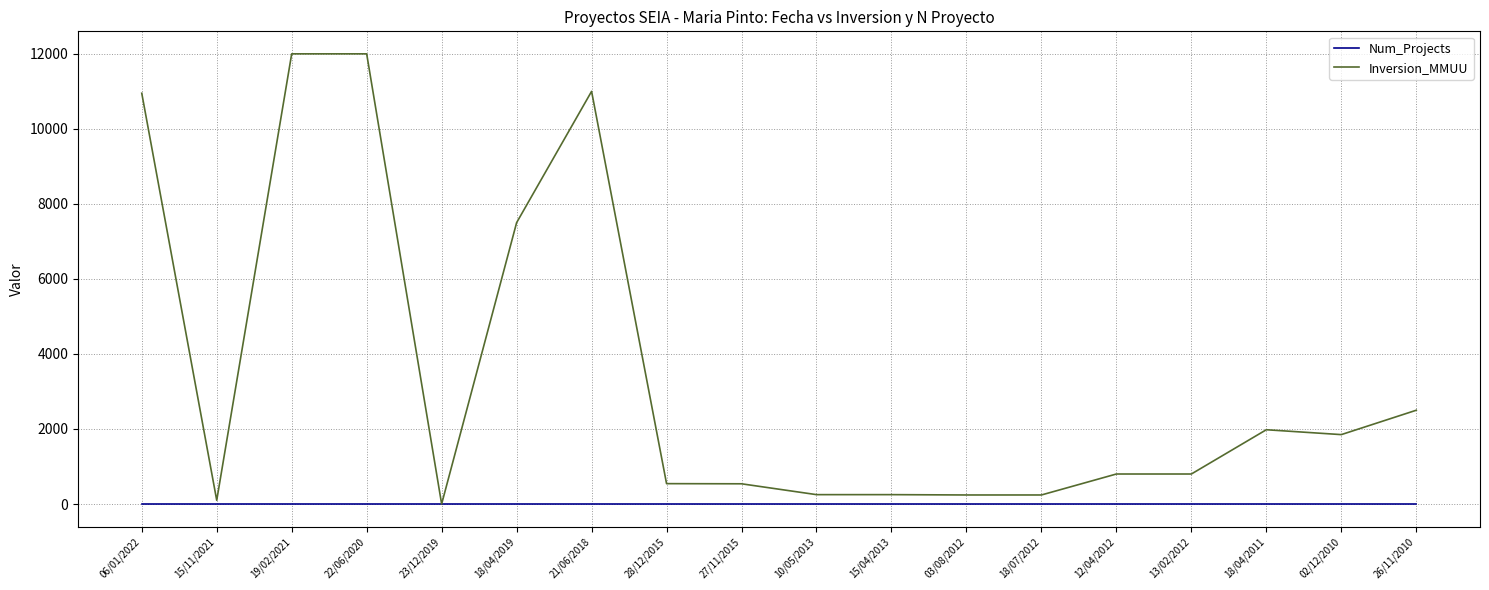

What is the maximum value for Inversion_MMUU?

12000